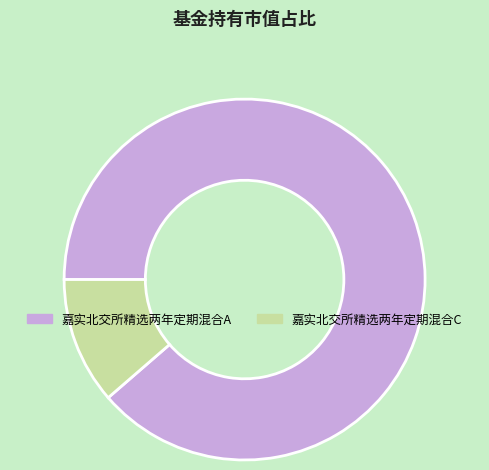

Do 嘉实北交所精选两年定期混合A and 嘉实北交所精选两年定期混合C together represent more than half of the pie?

Yes